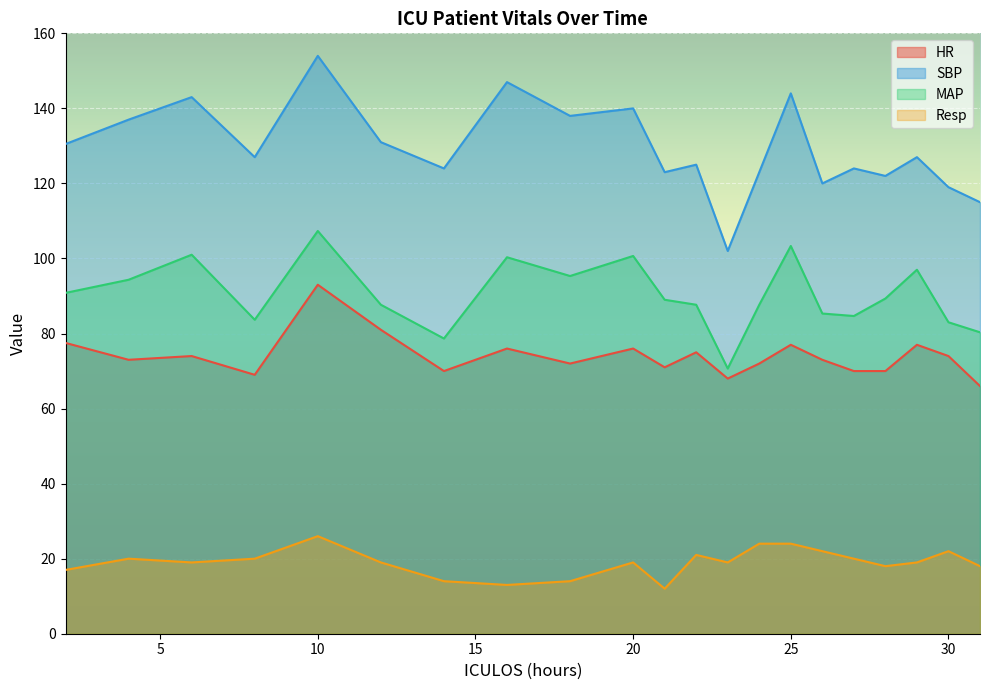

What is the average value of the SBP series?

129.3